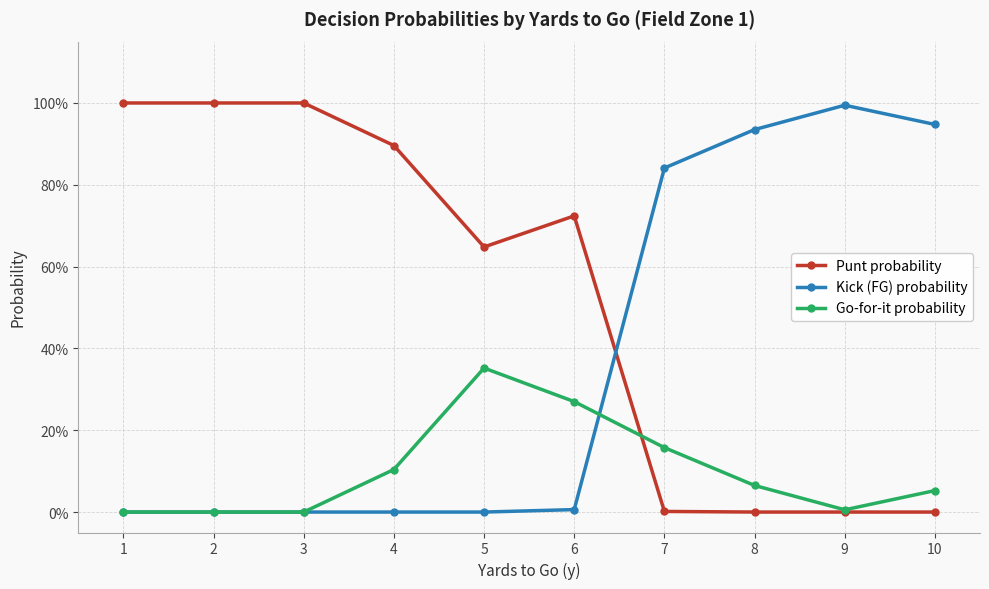

List the labels in order of Kick (FG) probability value, largest first.

9, 10, 8, 7, 6, 1, 2, 3, 4, 5